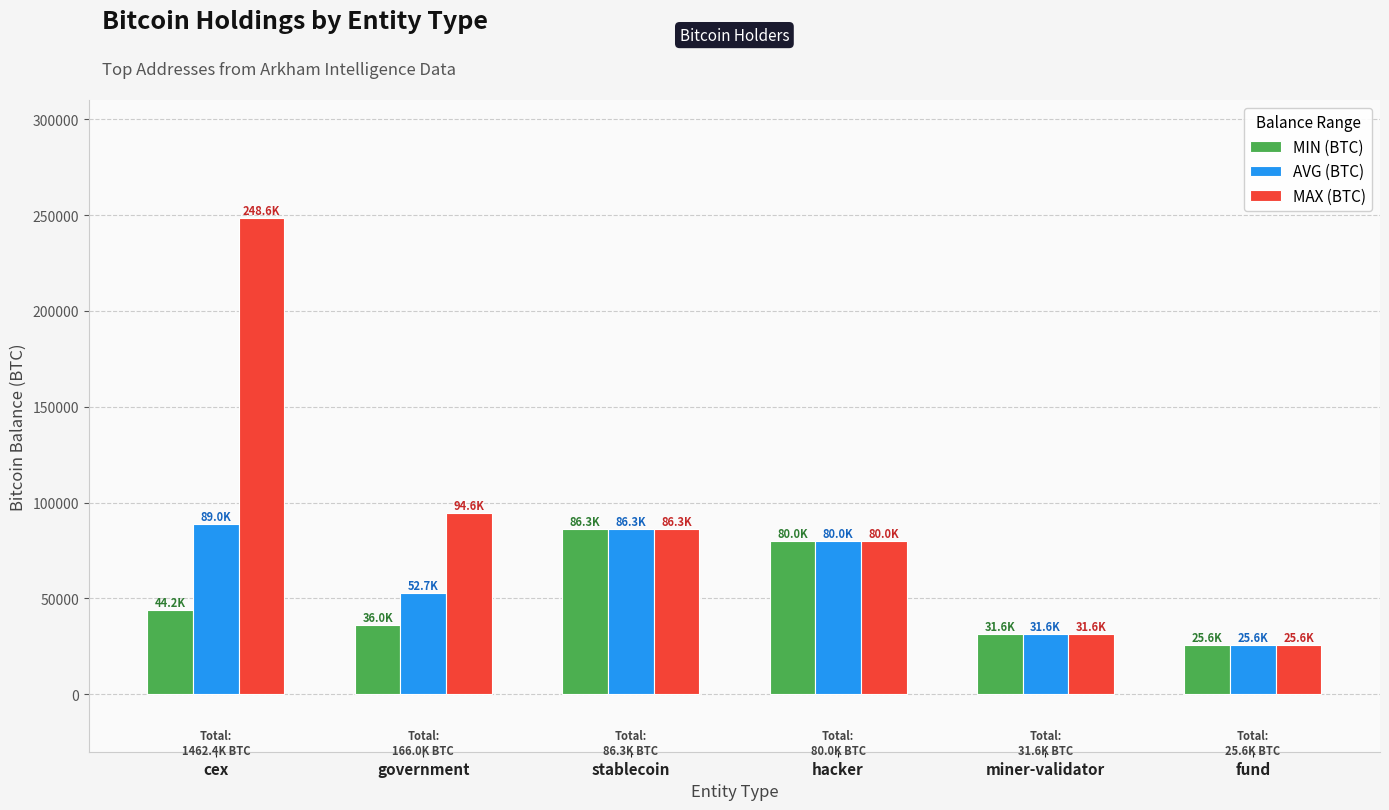

Is it true that MIN (BTC) equals 9398.0 at government?

False